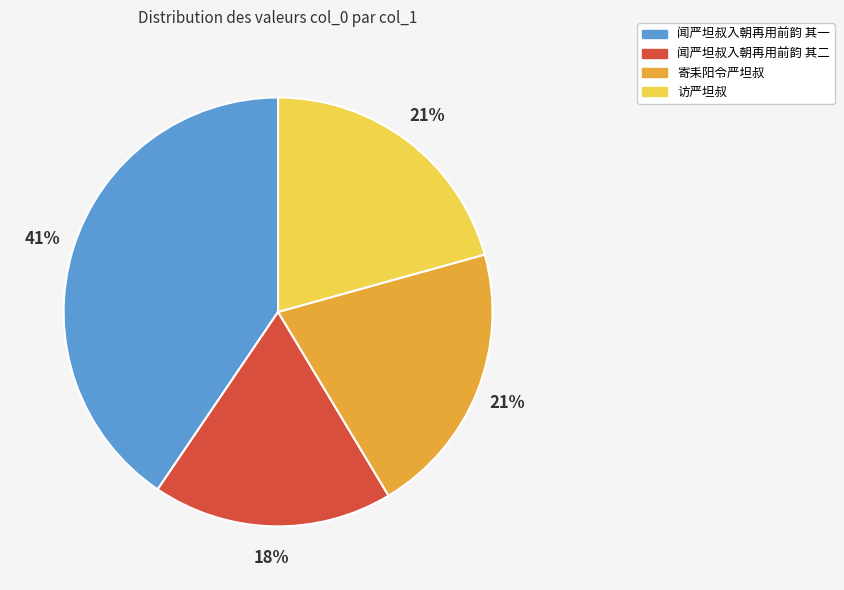

How many slices are in this pie chart?

4